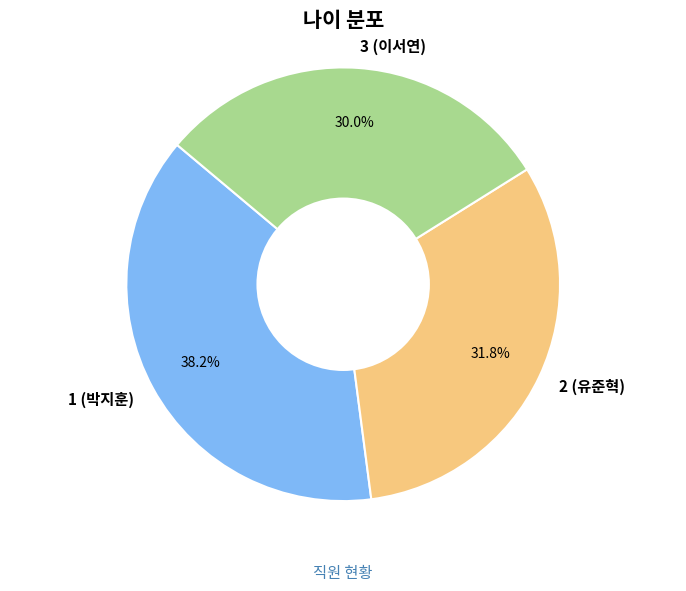

What percentage is NOT represented by 2 (유준혁)?

68.2%